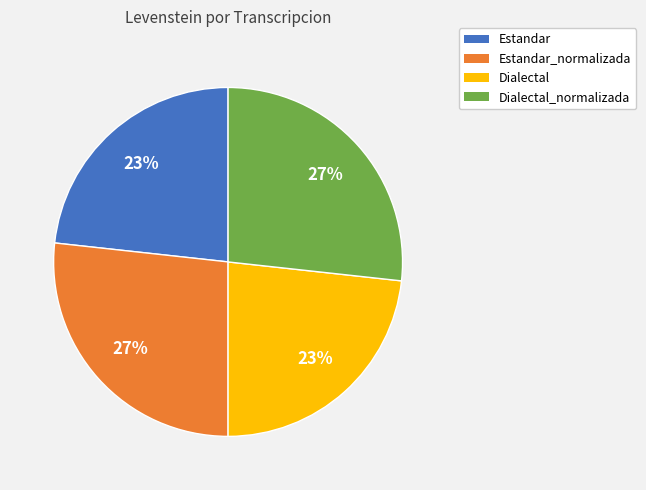

Is the sum of Estandar_normalizada and Dialectal_normalizada greater than half?

Yes